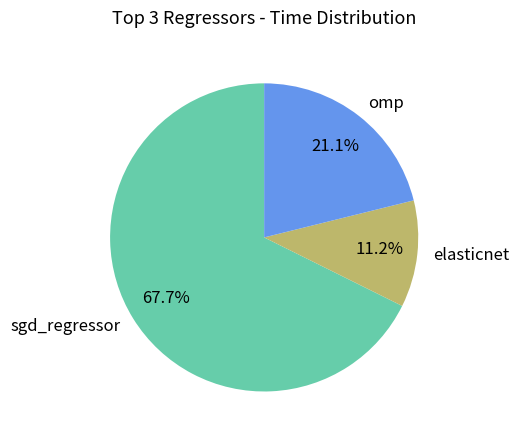

Which has a higher value, sgd_regressor or omp?

sgd_regressor